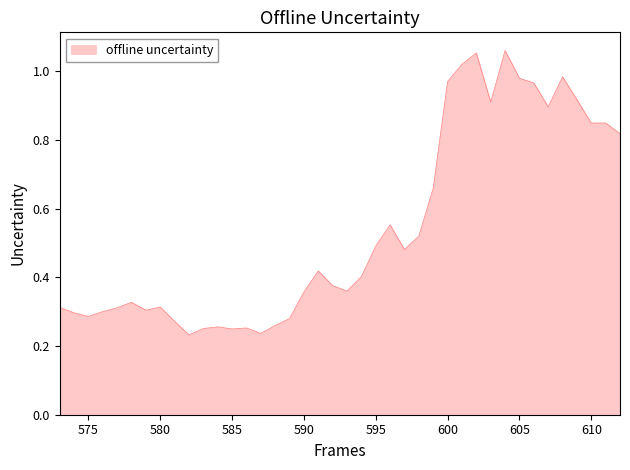

Count the number of data series in this chart.

1